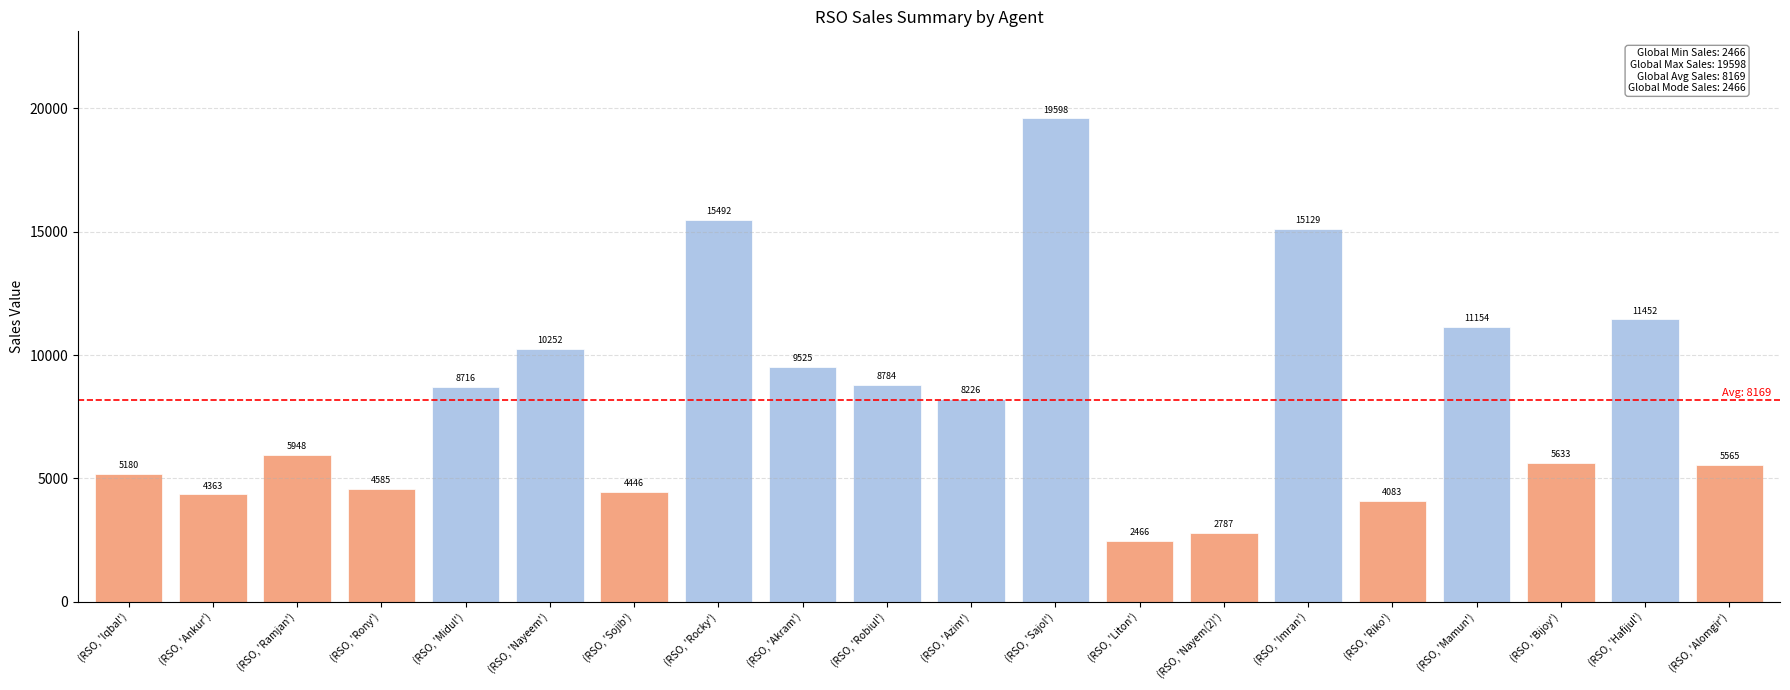

Which category has the highest value across all series?

(RSO, 'Sajol')